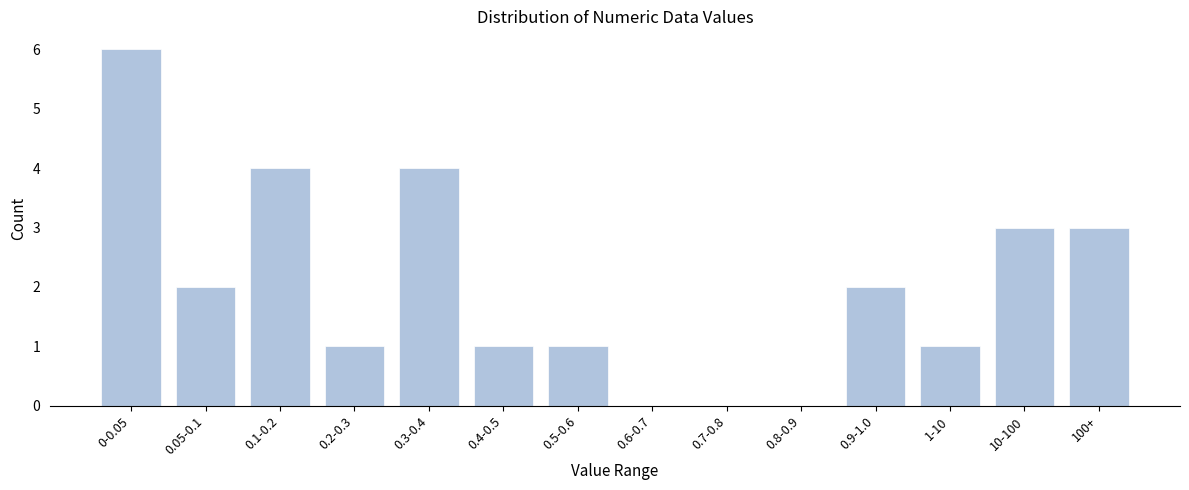

Reading left to right, extract all data points from this chart.

0-0.05=6	0.05-0.1=2	0.1-0.2=4	0.2-0.3=1	0.3-0.4=4	0.4-0.5=1	0.5-0.6=1	0.6-0.7=0	0.7-0.8=0	0.8-0.9=0	0.9-1.0=2	1-10=1	10-100=3	100+=3